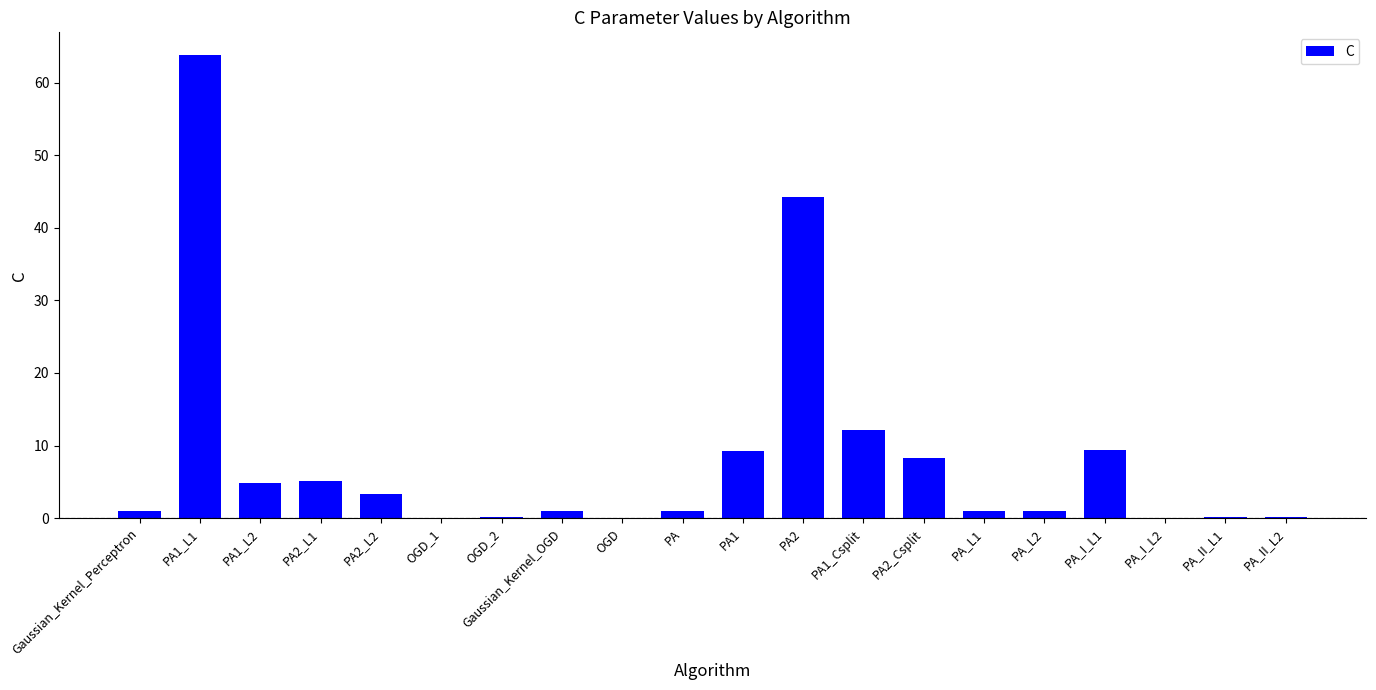

Where is the data nearest to the value 31?

PA2